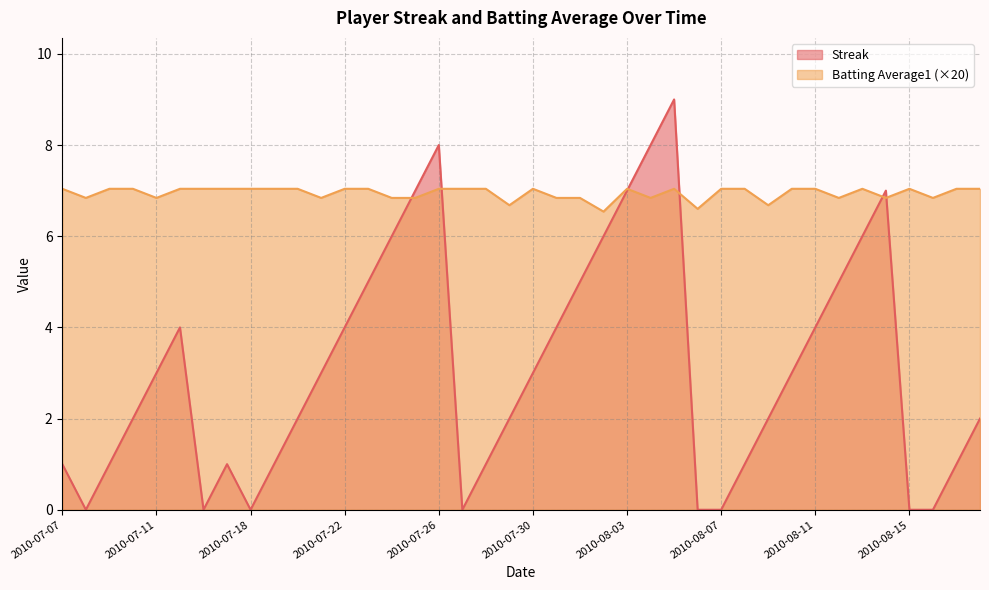

Is it true that Streak equals 1.1 at 2010-07-20?

False